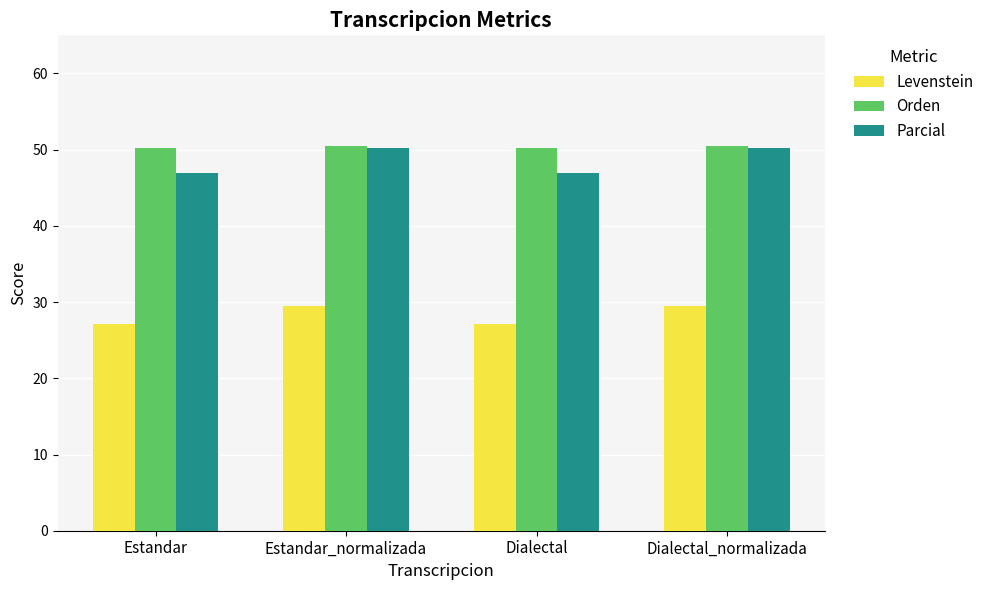

What is the difference between the second highest and second lowest values in the Orden series?

0.2